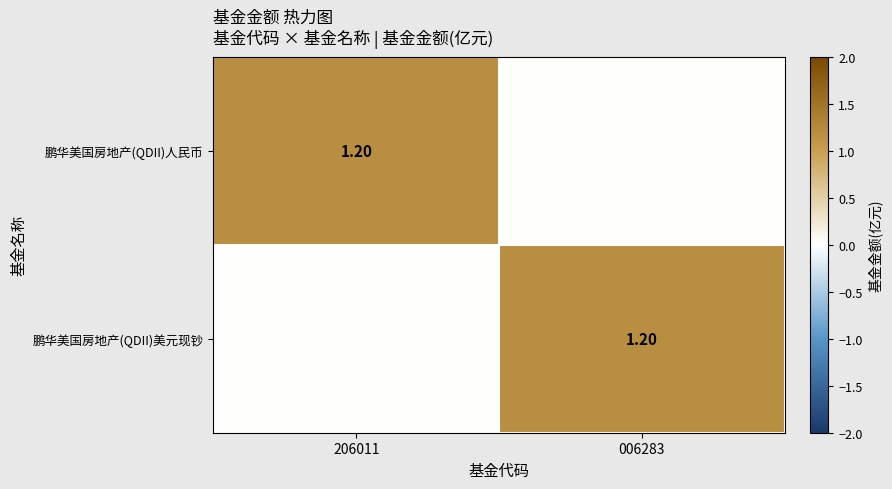

At which label does 鹏华美国房地产(QDII)人民币 reach its minimum?

006283